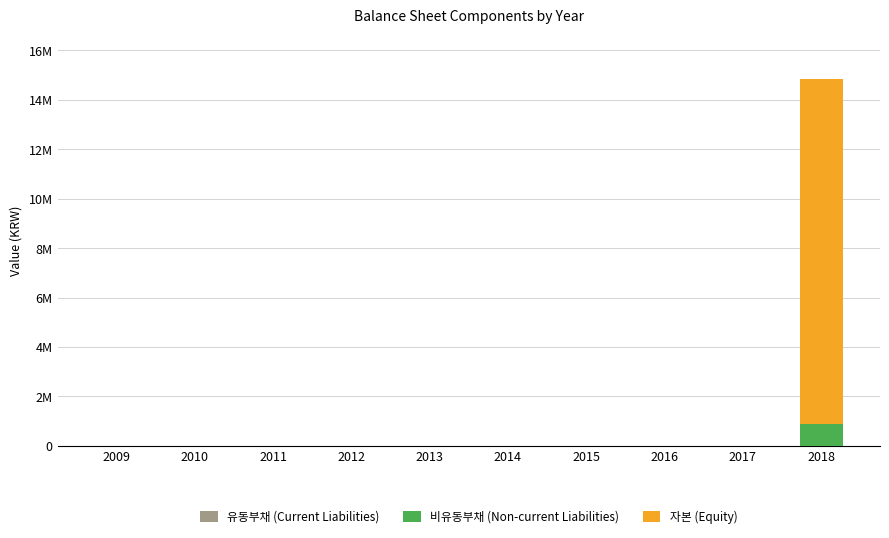

What is the sum of all 자본 (Equity) values?

13971646